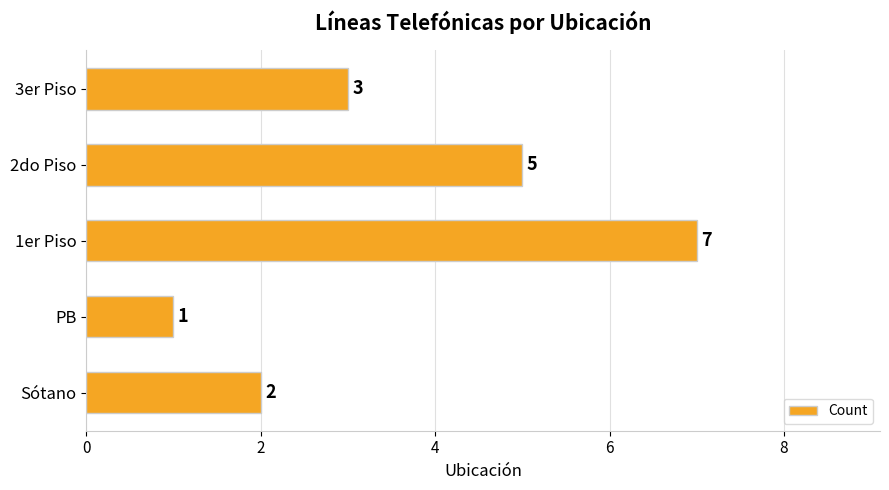

What is the maximum value shown in the chart?

7